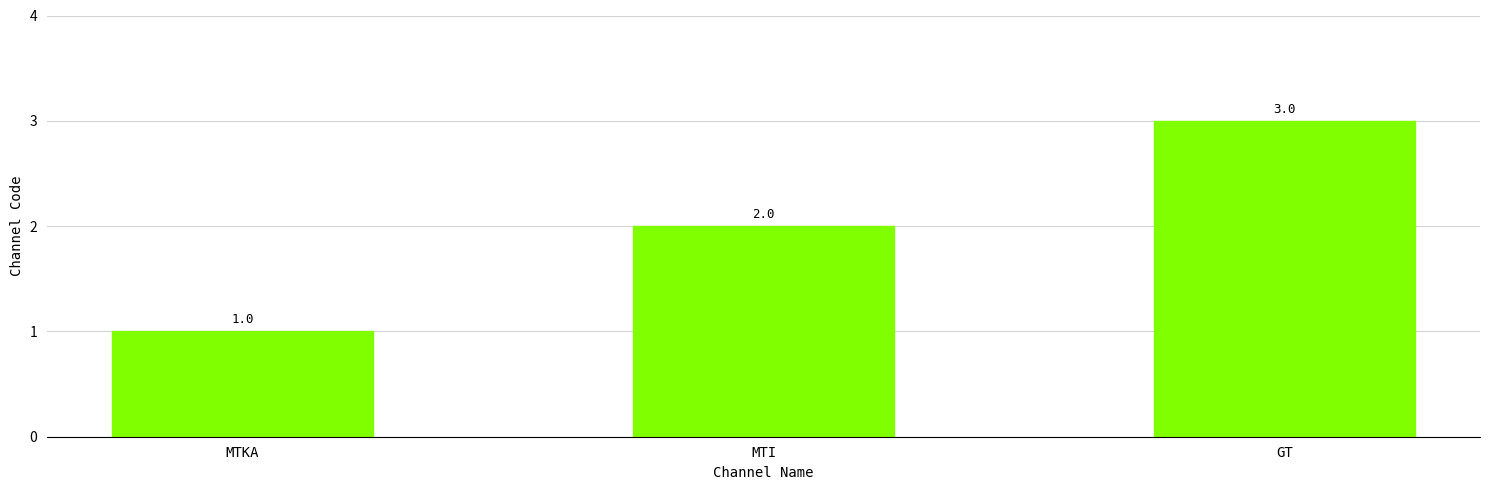

What is the approximate value at MTKA?

1